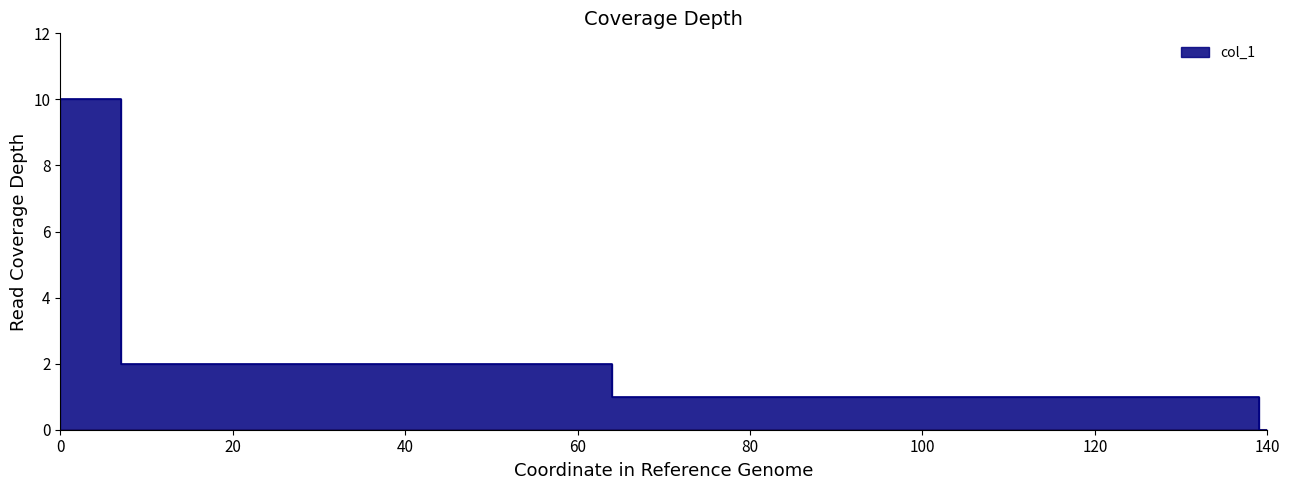

What is the value of the 1st point from the left?

10